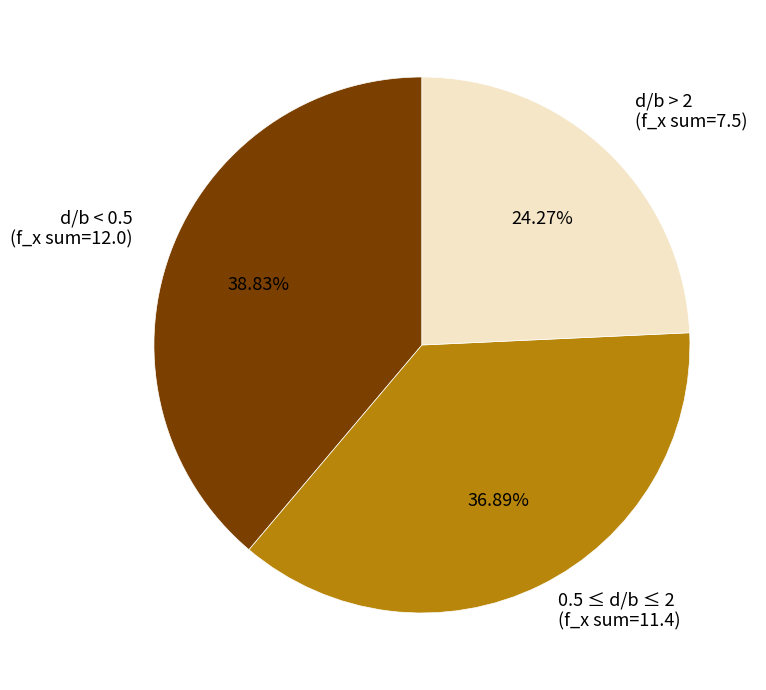

How many segments does this pie chart have?

3